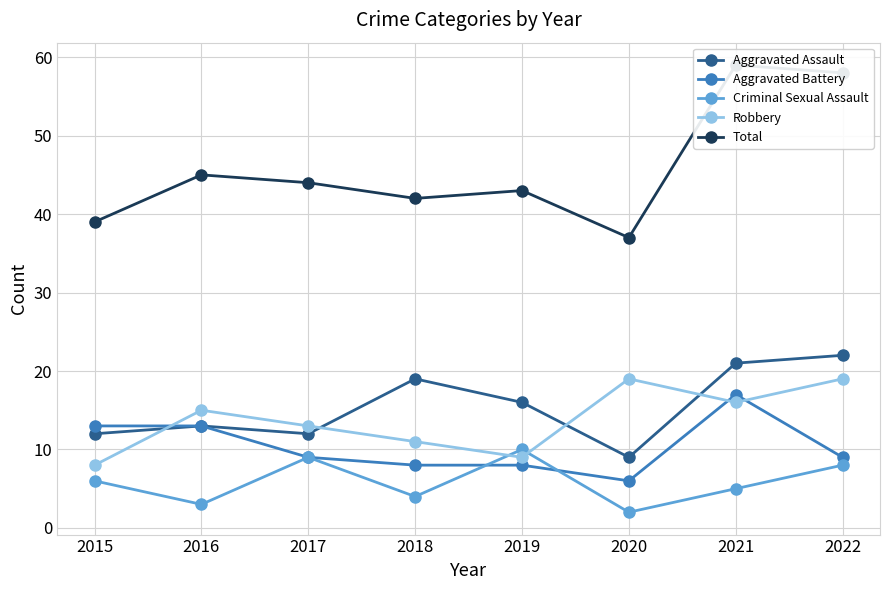

At how many categories does at least one series exceed 36?

8